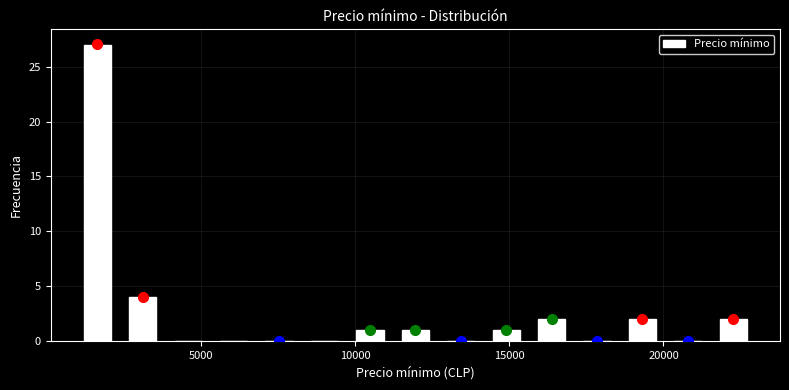

Around what value on the x-axis is the tallest bar? Give the approximate position of its centre, as read against the axis.

1500